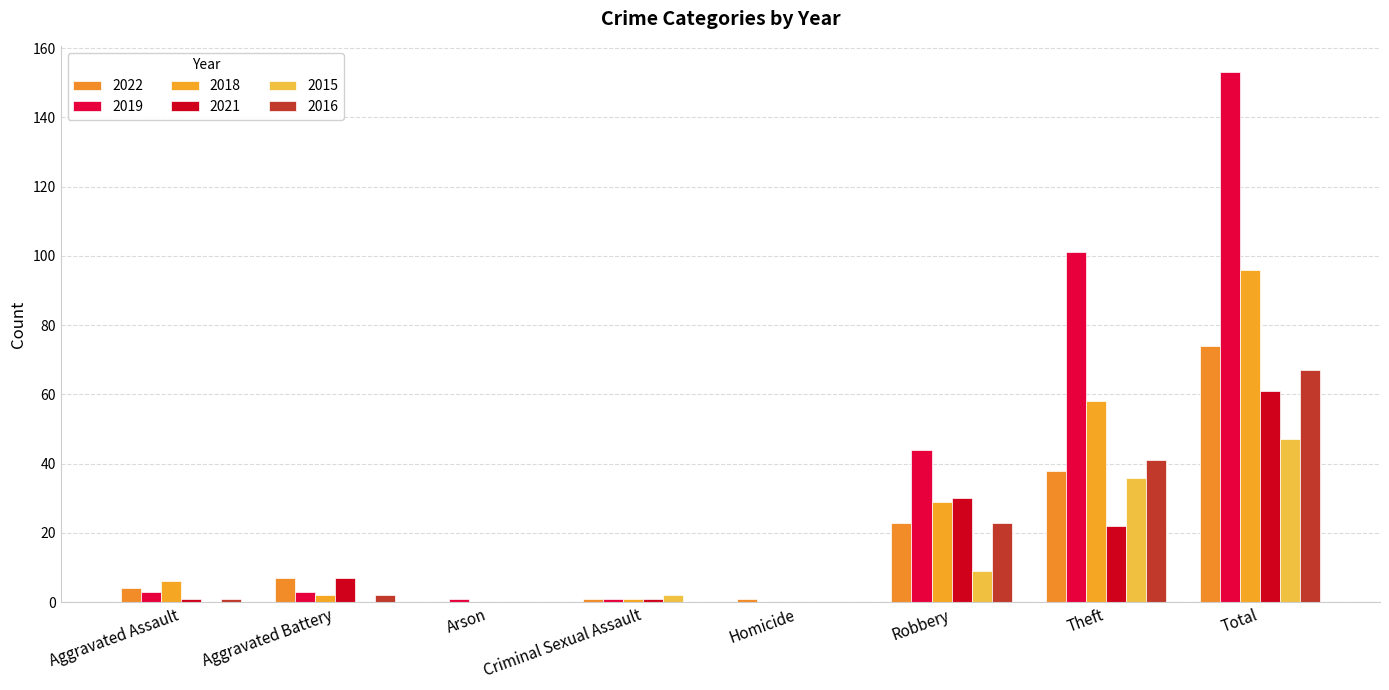

Does the chart contain stacked bars?

No